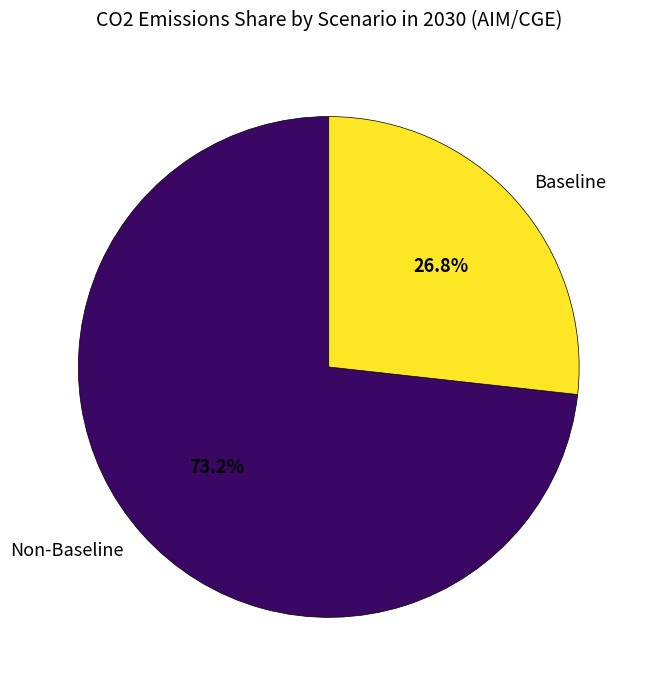

What is the ratio of the value at Baseline to the value at Non-Baseline?

0.4